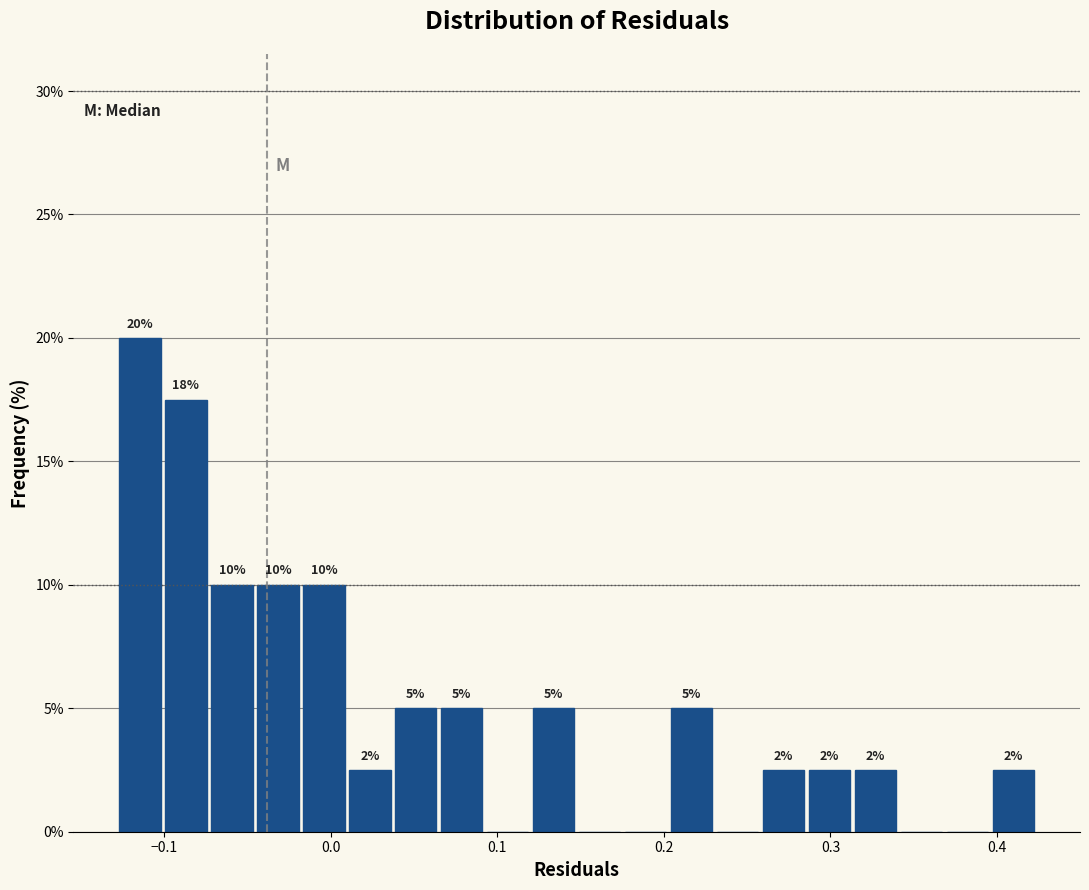

Around what value on the x-axis is the tallest bar? Give the approximate position of its centre, as read against the axis.

-0.11